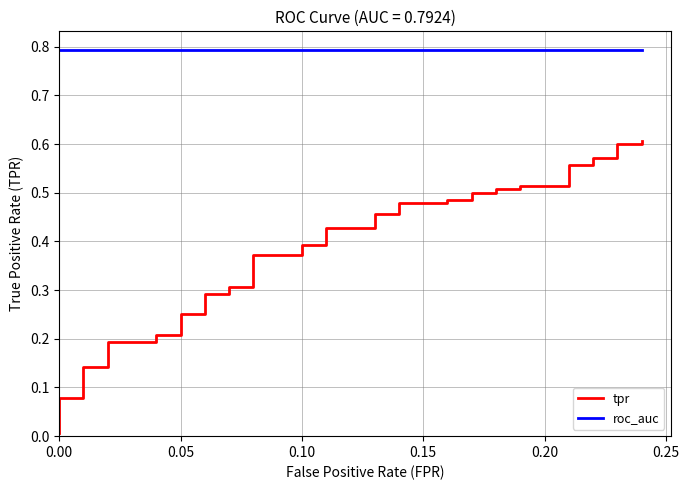

Which series has the widest spread of values?

tpr